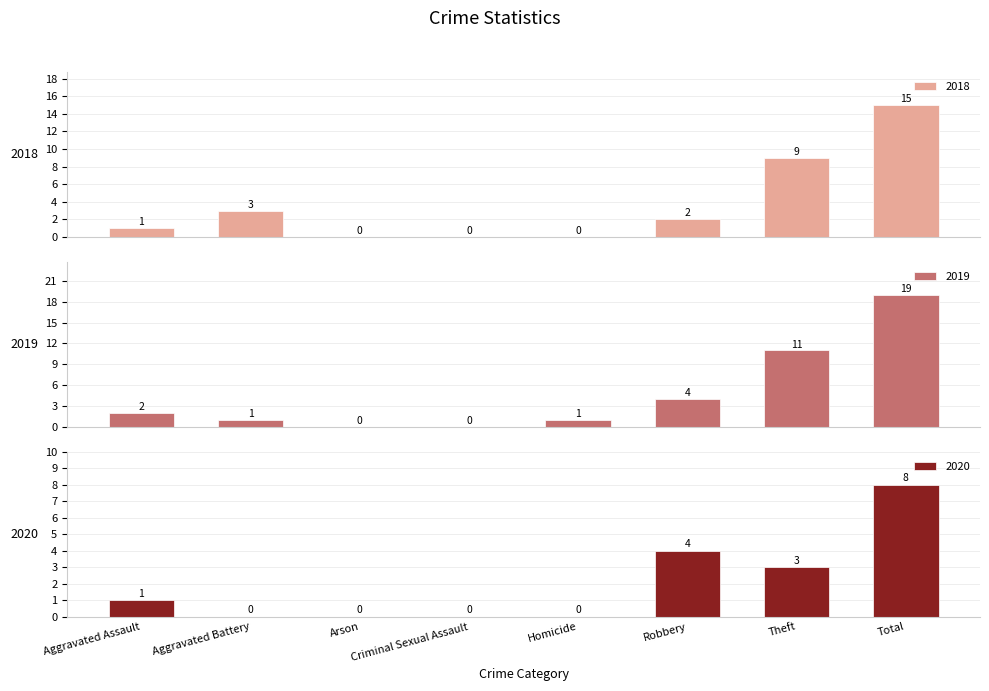

What is the maximum value for 2018?

15